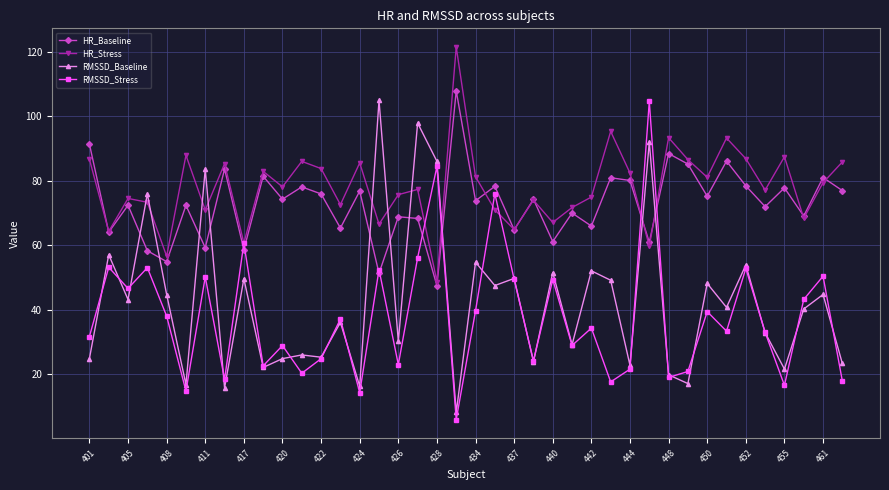

What is the lowest value of the HR_Stress series?

48.8